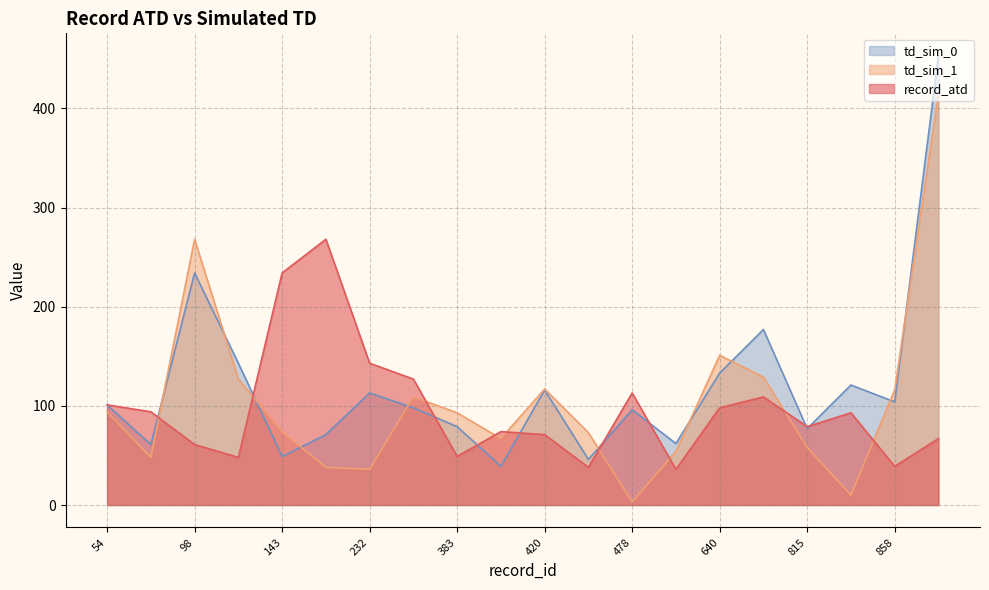

In td_sim_0, how many points are higher than both neighbors (excluding endpoints)?

6